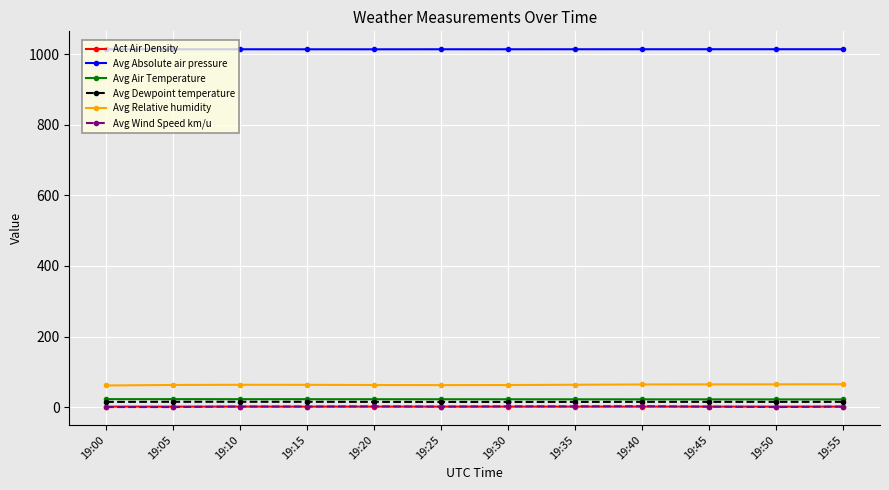

True or false: Avg Air Temperature and Avg Absolute air pressure intersect in this chart.

False